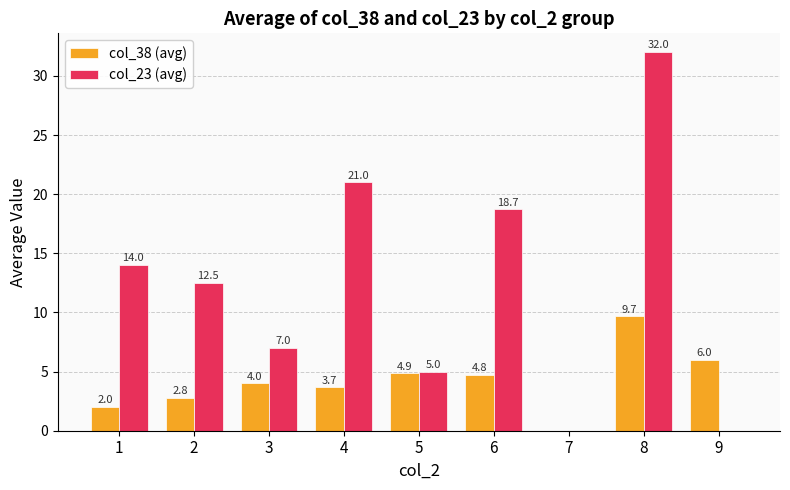

Between 4 and 8, which series saw the biggest shift?

col_23 (avg)